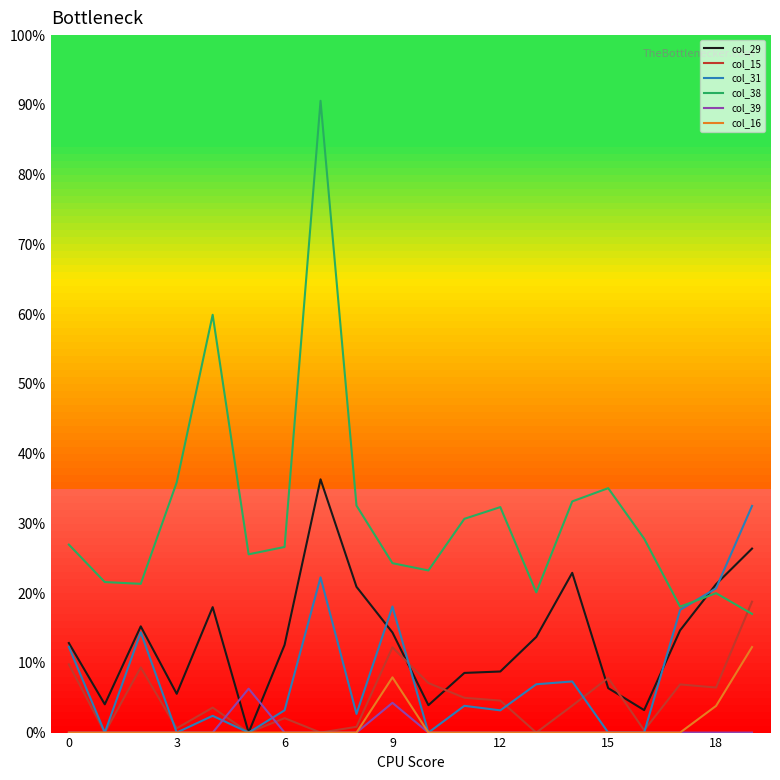

What are all the series names shown in the legend?

col_29, col_15, col_31, col_38, col_39, col_16